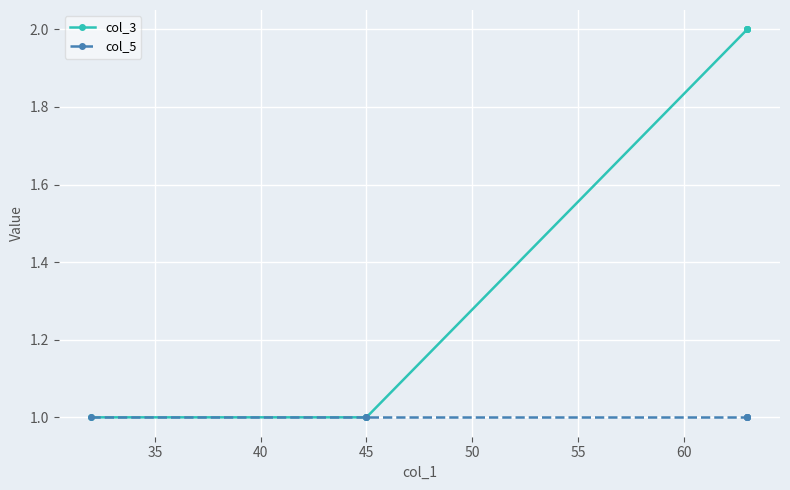

How many series are shown in this chart?

2